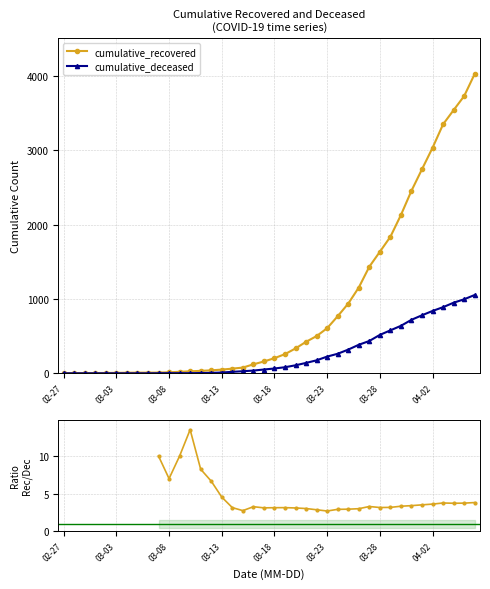

What is the maximum value for cumulative_deceased?

1054